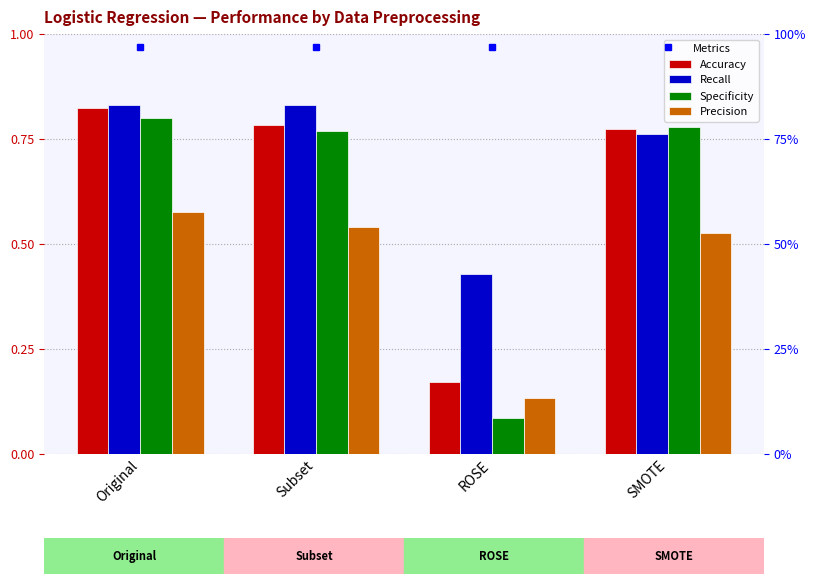

Which series has the widest spread of values?

Specificity